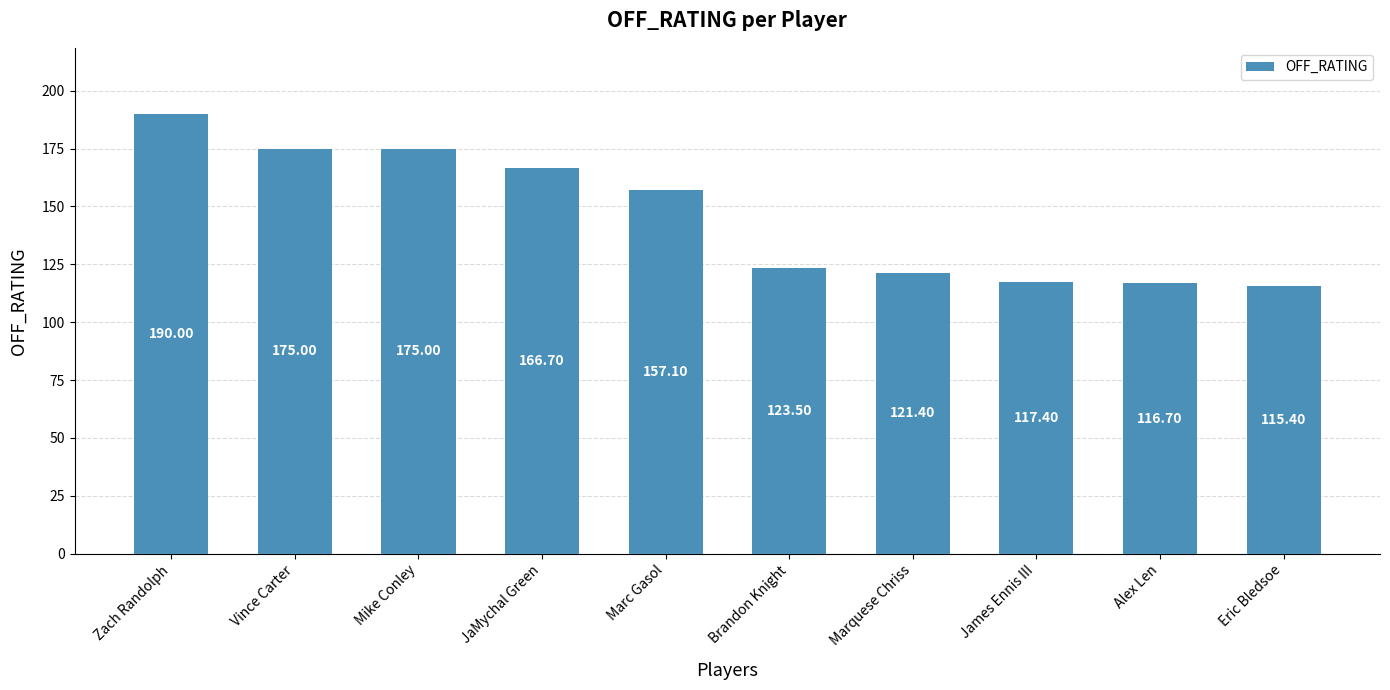

What is the sum of the values at Marc Gasol and Marquese Chriss?

278.5